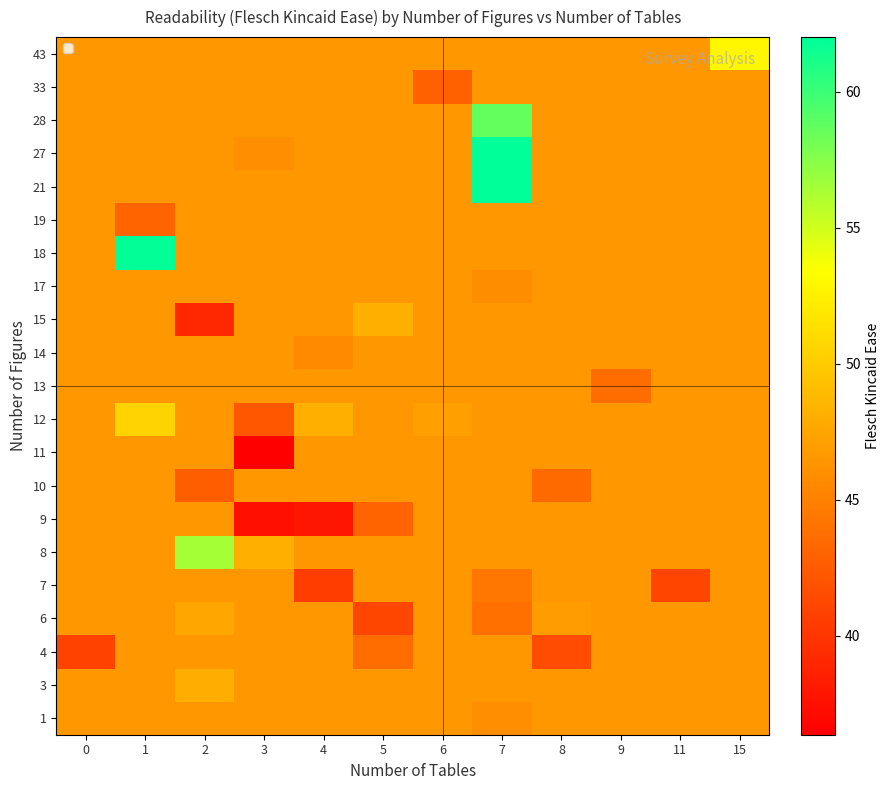

Which category has the lowest value across all series?

3